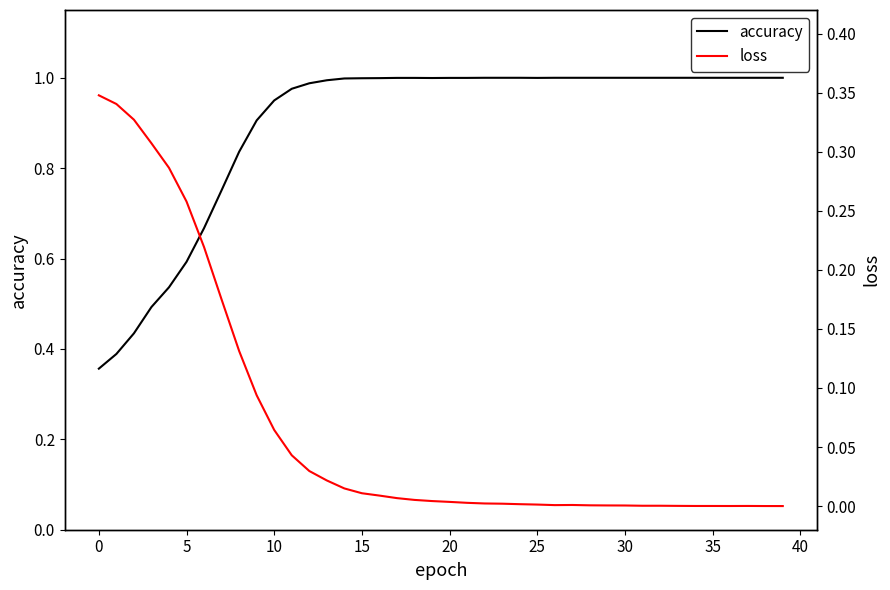

True or false: accuracy has a value of 1.0 at 25.

True